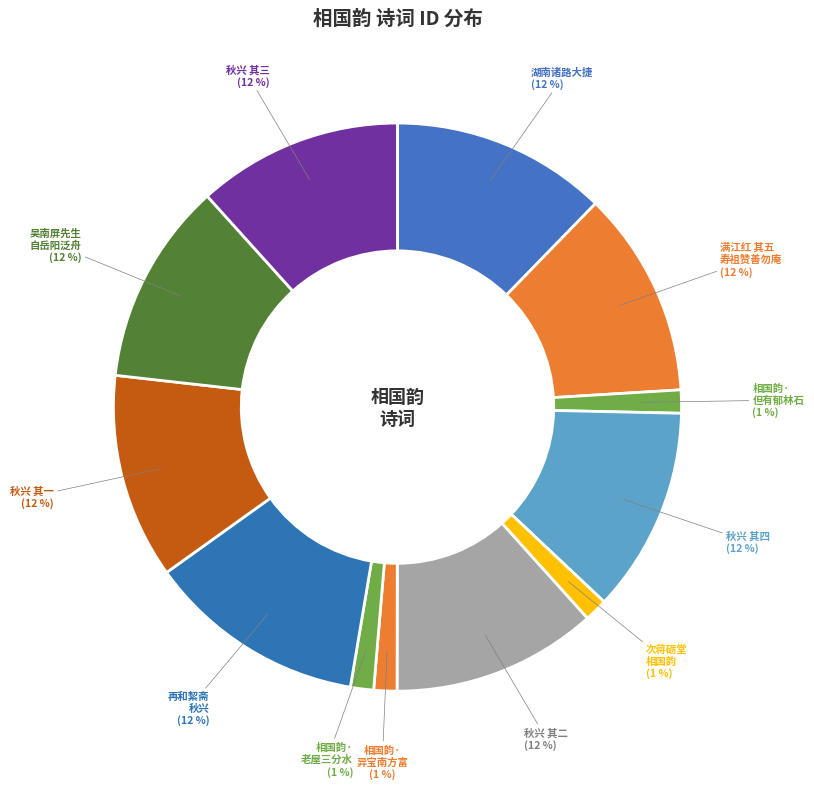

How many segments does this pie chart have?

12